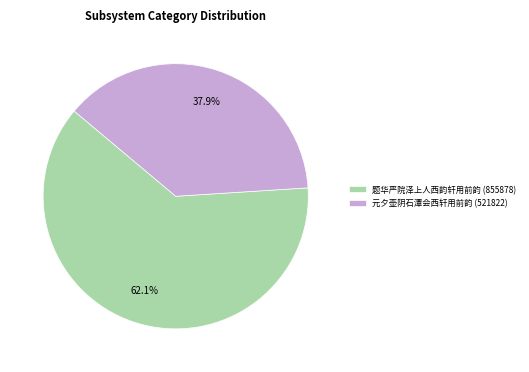

To the nearest percent, what percentage of the pie is 题华严院泽上人西韵轩用前韵?

62%